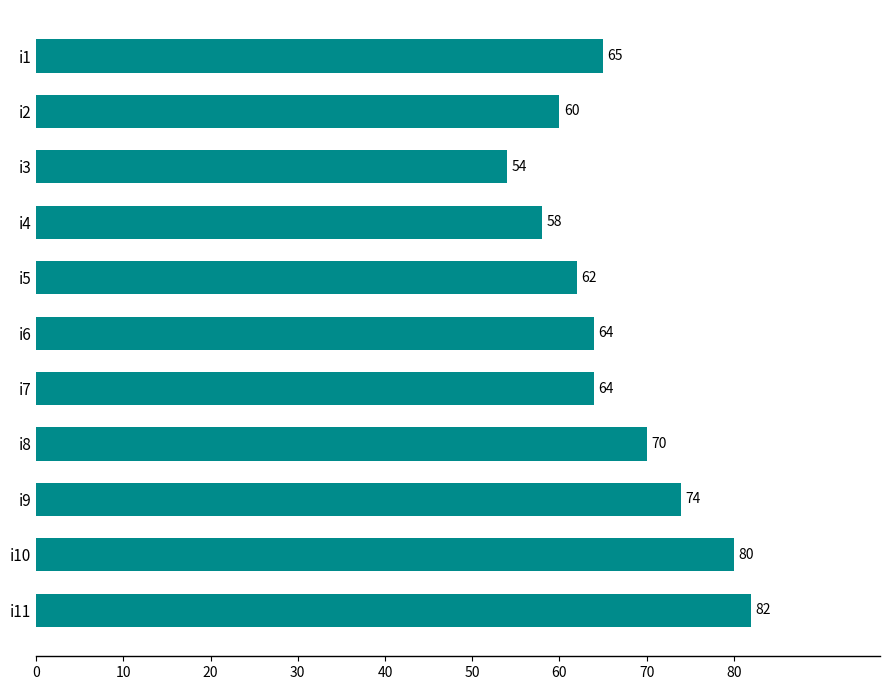

How many bars are there in total?

11